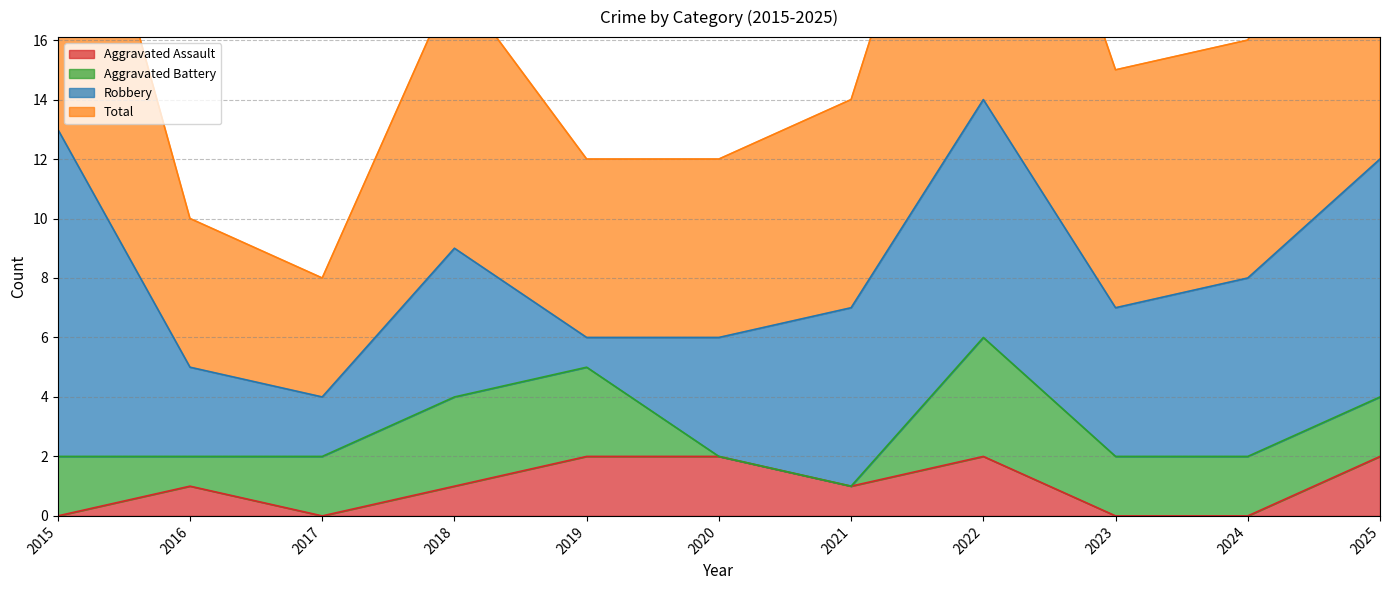

The value of Aggravated Assault at 2015 is 1. True or false?

False